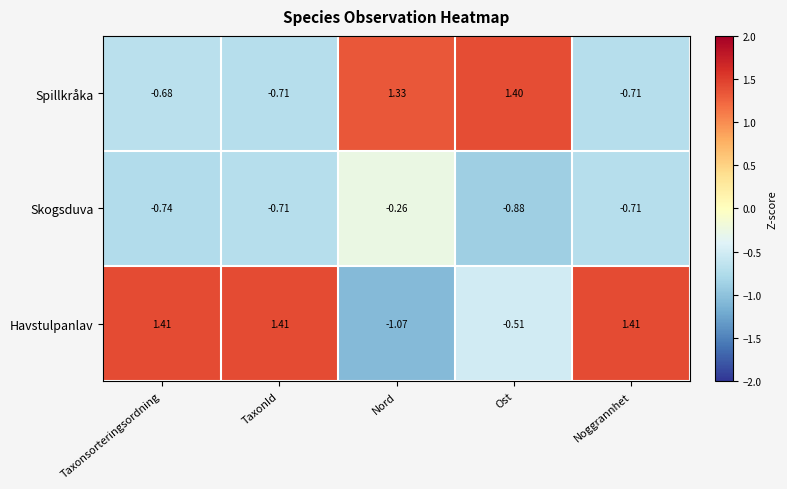

At how many categories does at least one series exceed 0?

5